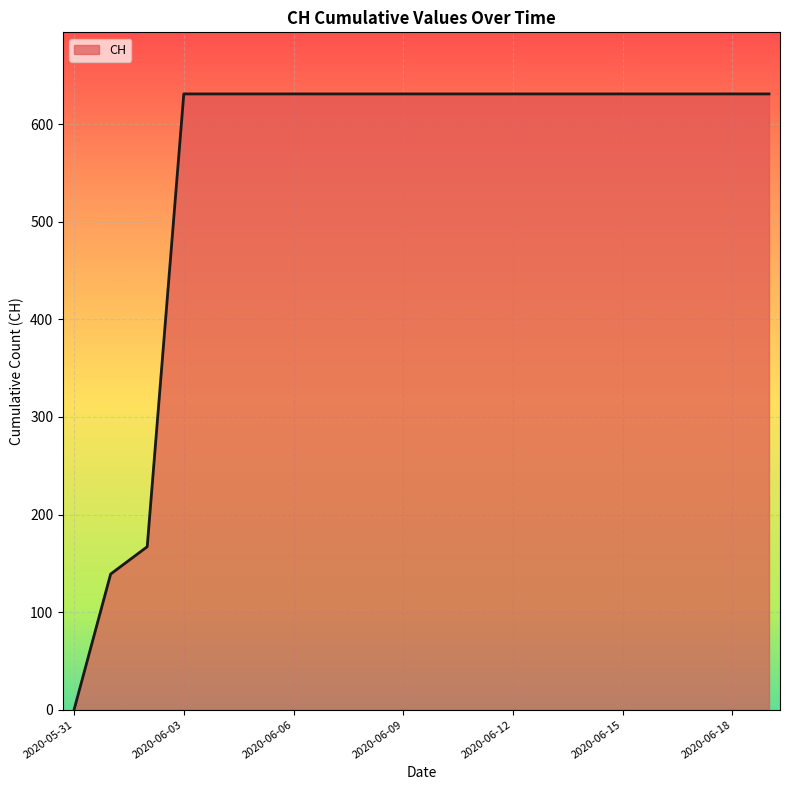

What is the greatest value displayed?

631